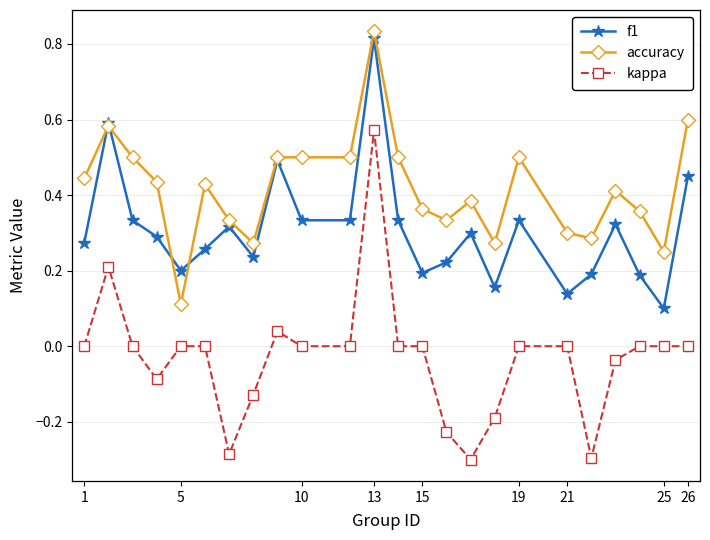

True or false: f1 has more than 2 interior local peaks.

True